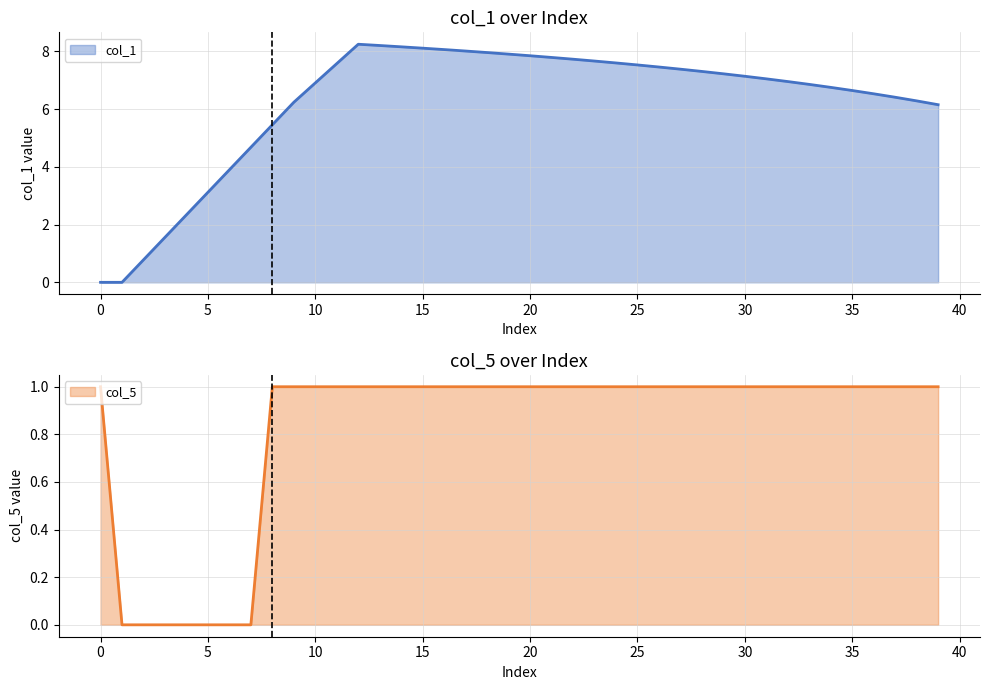

The value of col_1 at 30 is 7.1. True or false?

True